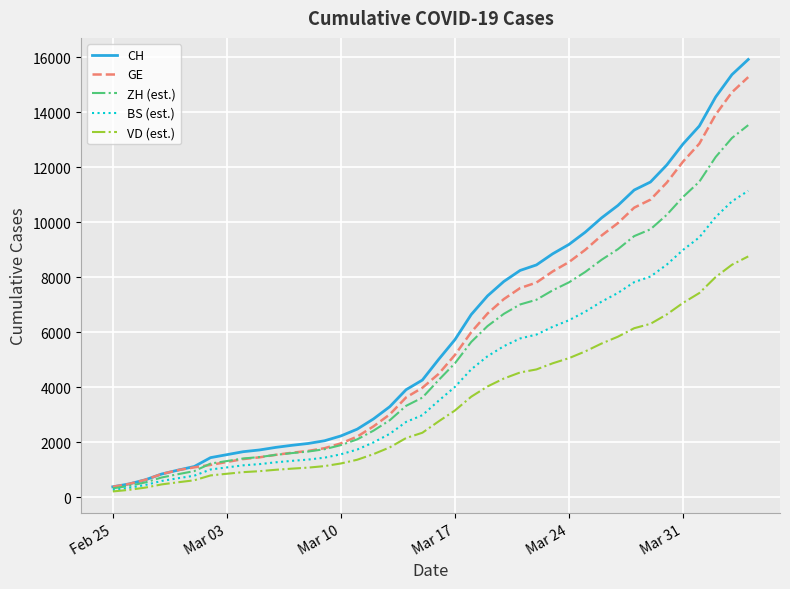

List the series in order of their peak value, lowest first.

VD (est.), BS (est.), ZH (est.), GE, CH